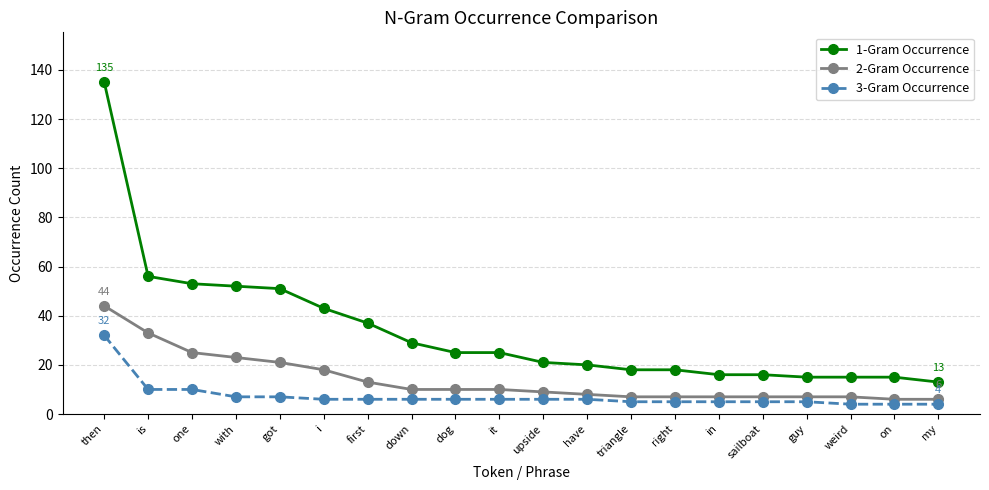

Which series has the largest total across all categories?

1-Gram Occurrence